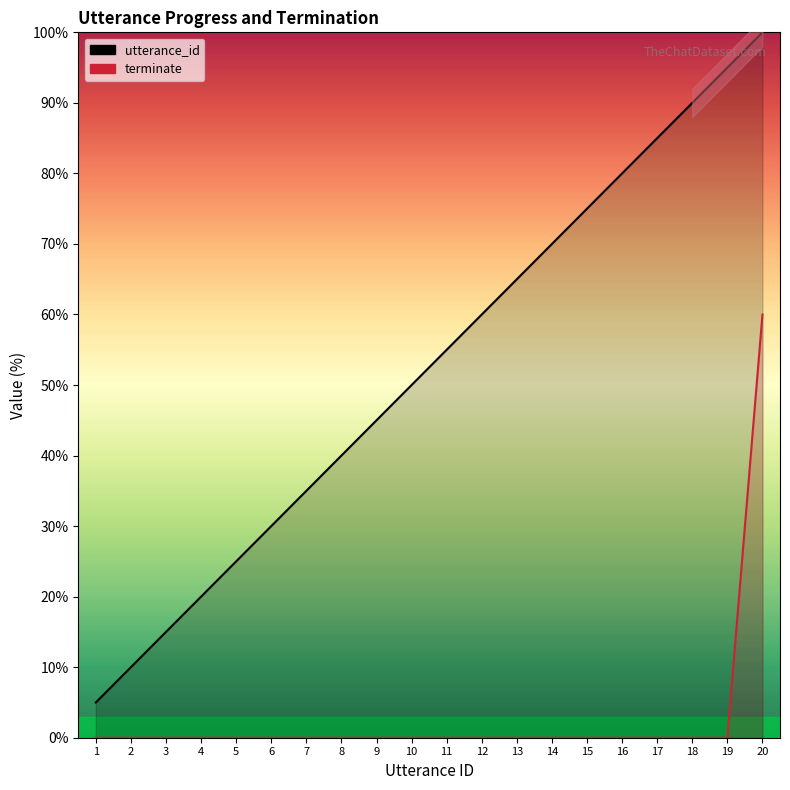

Rank the categories by utterance_id value from highest to lowest.

20, 19, 18, 17, 16, 15, 14, 13, 12, 11, 10, 9, 8, 7, 6, 5, 4, 3, 2, 1